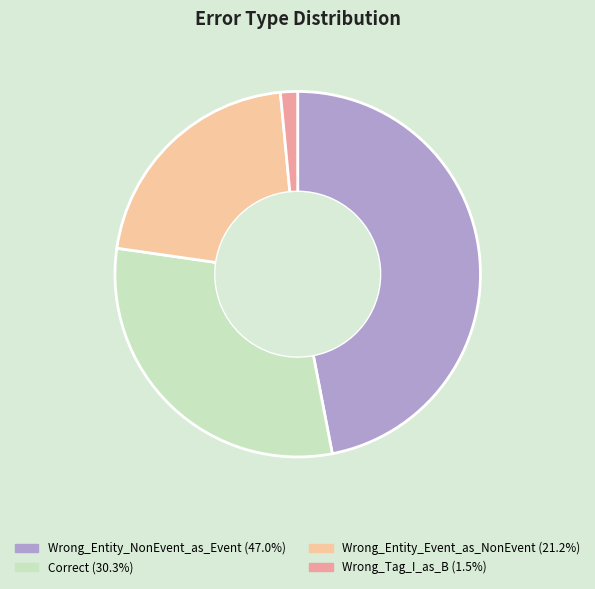

Between Wrong_Entity_NonEvent_as_Event and Correct, which is larger?

Wrong_Entity_NonEvent_as_Event